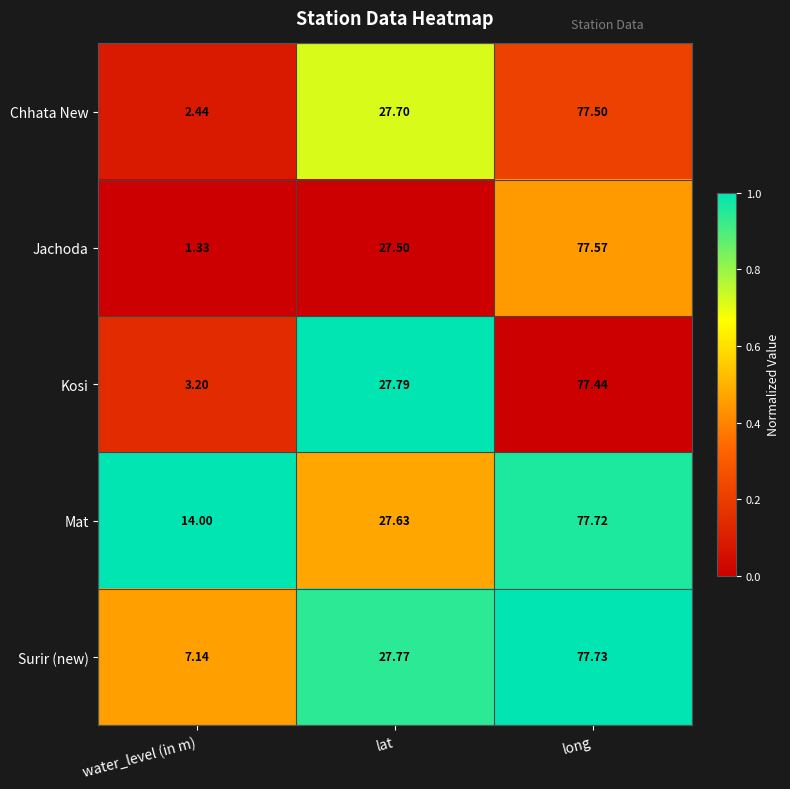

Where does the Mat series first go above 27?

lat